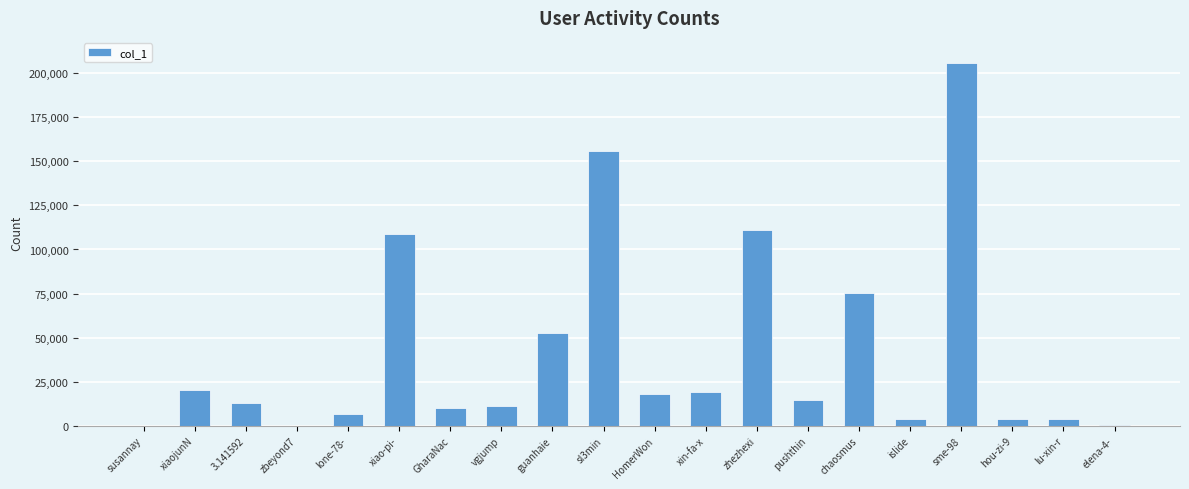

Are the bars horizontal?

No